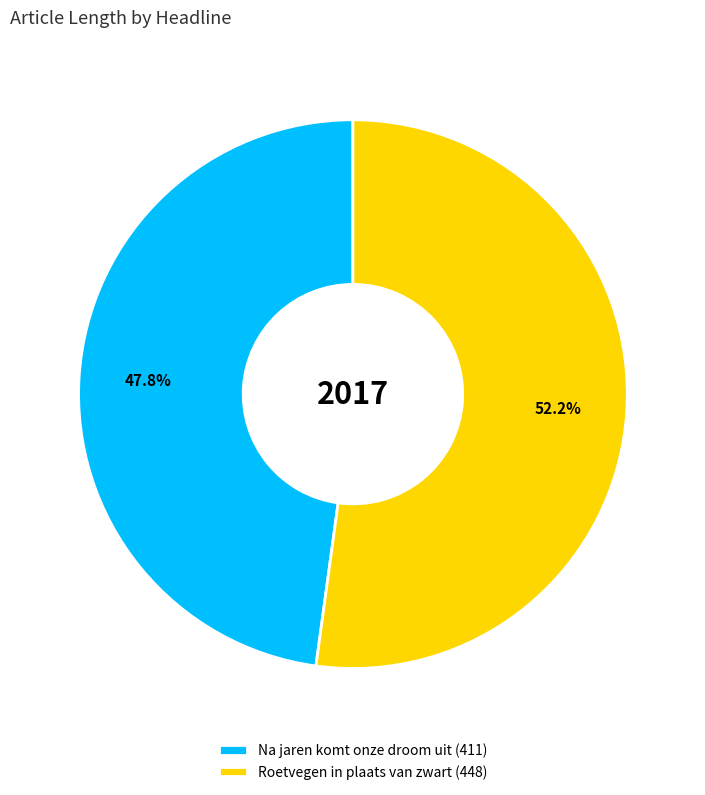

What percentage is NOT represented by Roetvegen in plaats van zwart?

47.8%